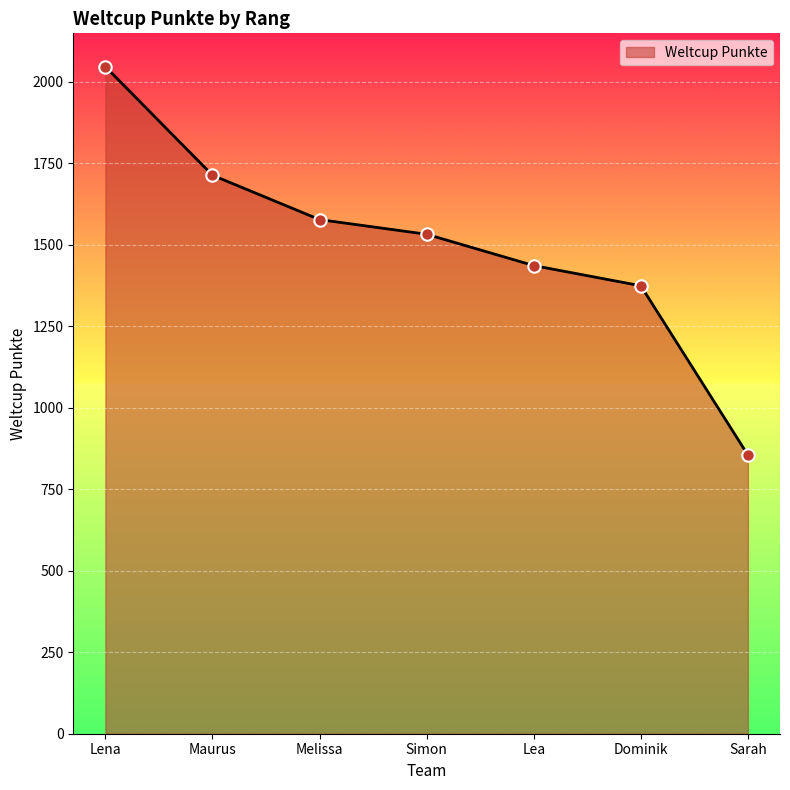

Between Sarah and Melissa, which is larger?

Melissa